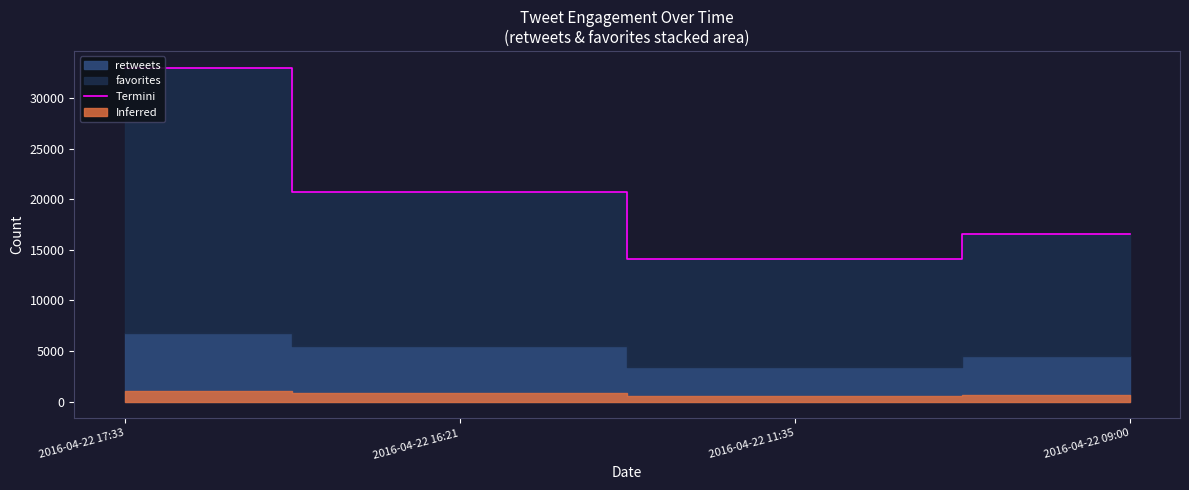

Reading right to left, extract all data points from this chart.

2016-04-22 09:00=16537	2016-04-22 11:35=14120	2016-04-22 16:21=20672	2016-04-22 17:33=33004